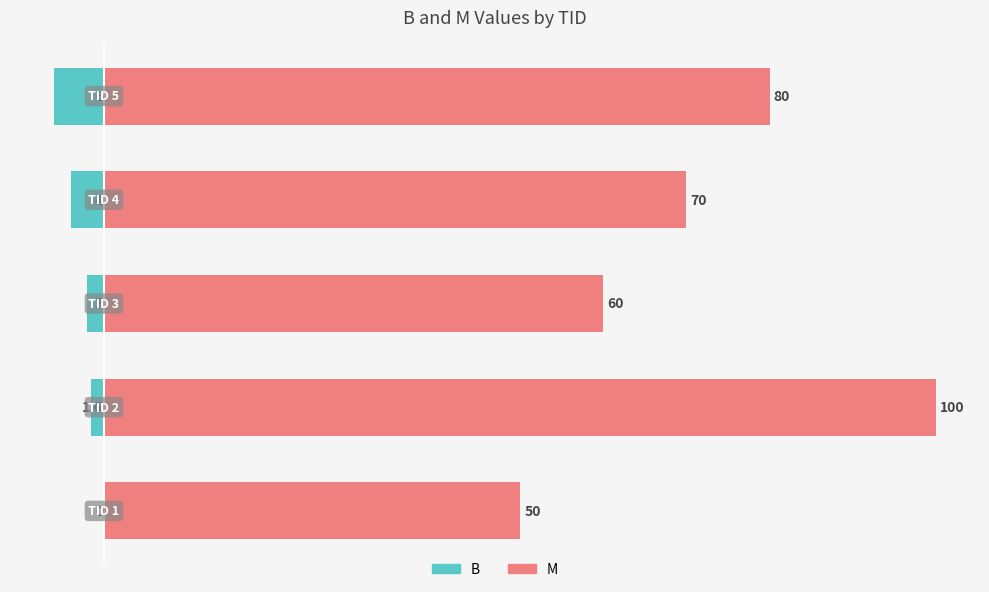

What is the average value of the B series?

-2.7